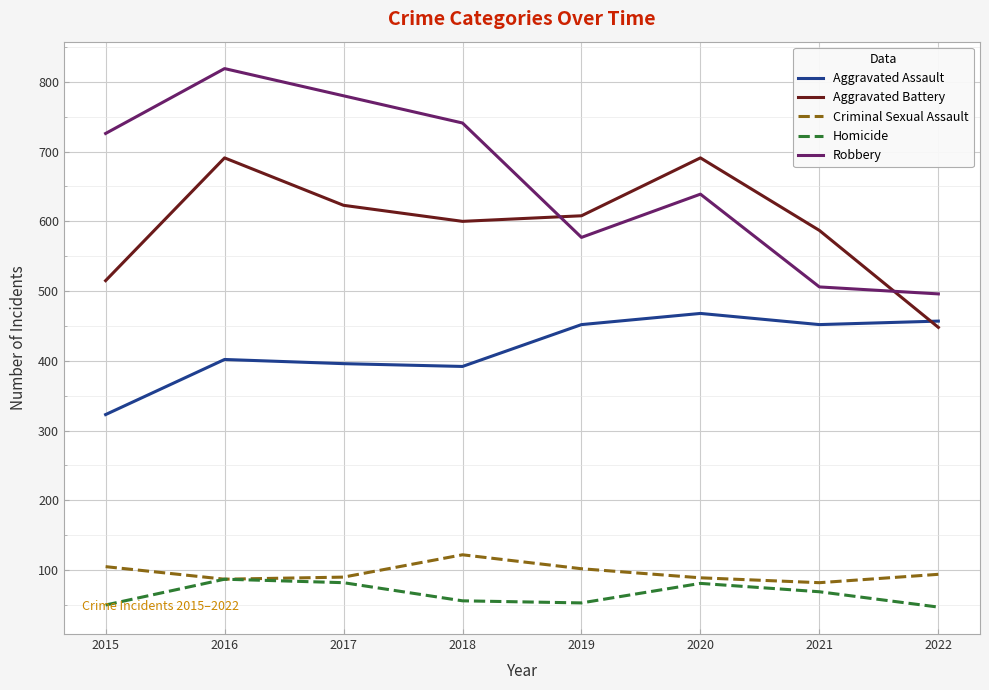

Rank the series by their maximum value, from highest to lowest.

Robbery, Aggravated Battery, Aggravated Assault, Criminal Sexual Assault, Homicide